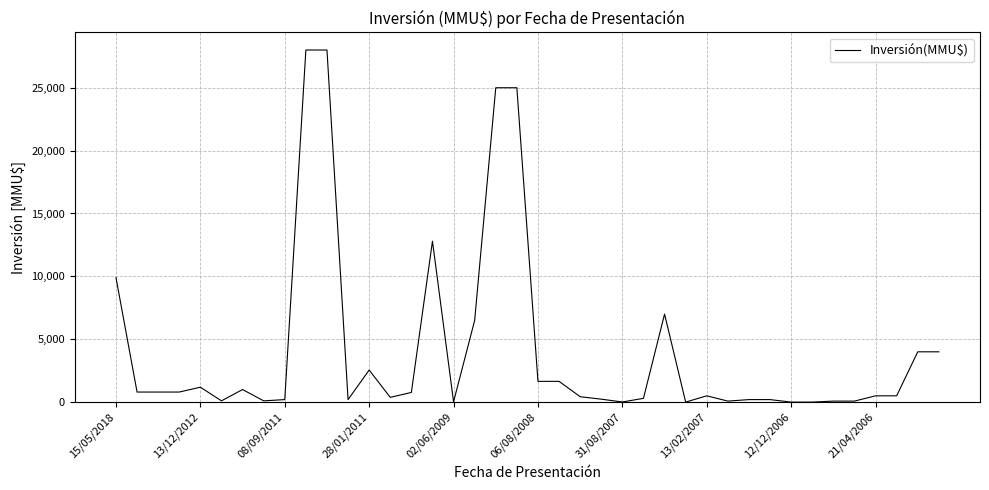

The chart shows a value of 10 at 31/08/2007. True or false?

True